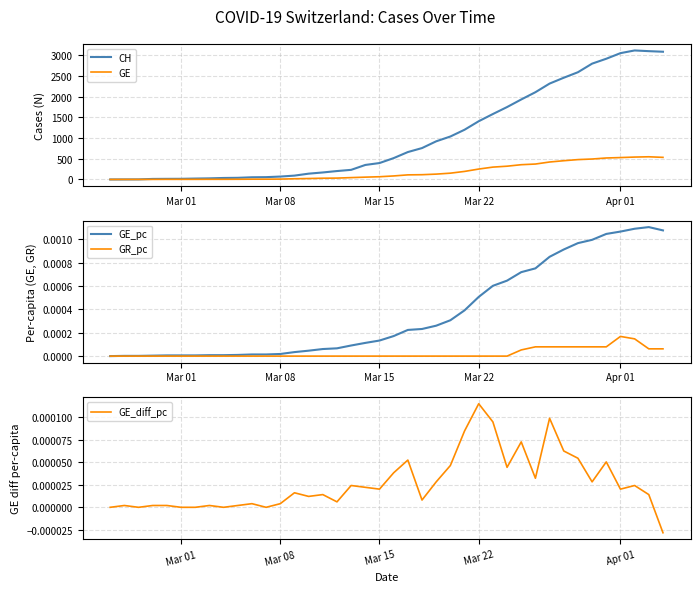

True or false: GE_diff_pc and GR_pc intersect in this chart.

True